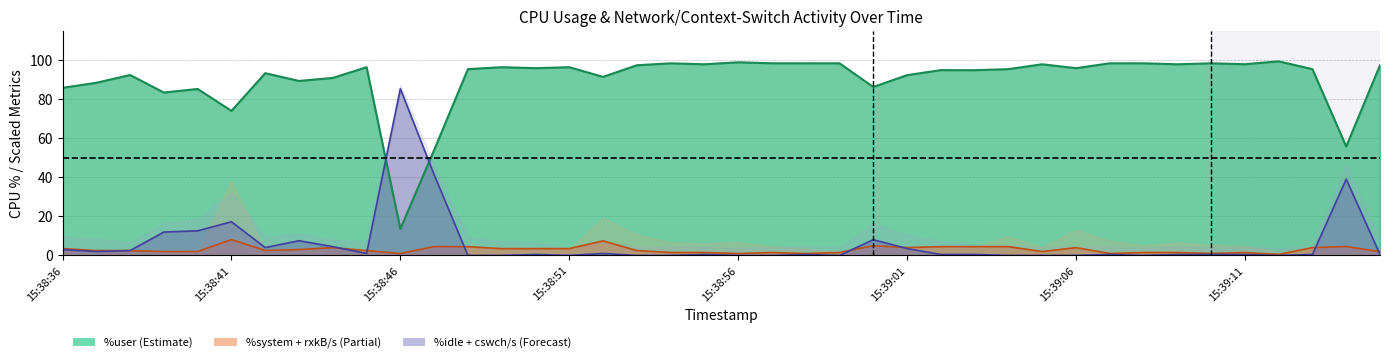

How many lines are shown in the chart?

3